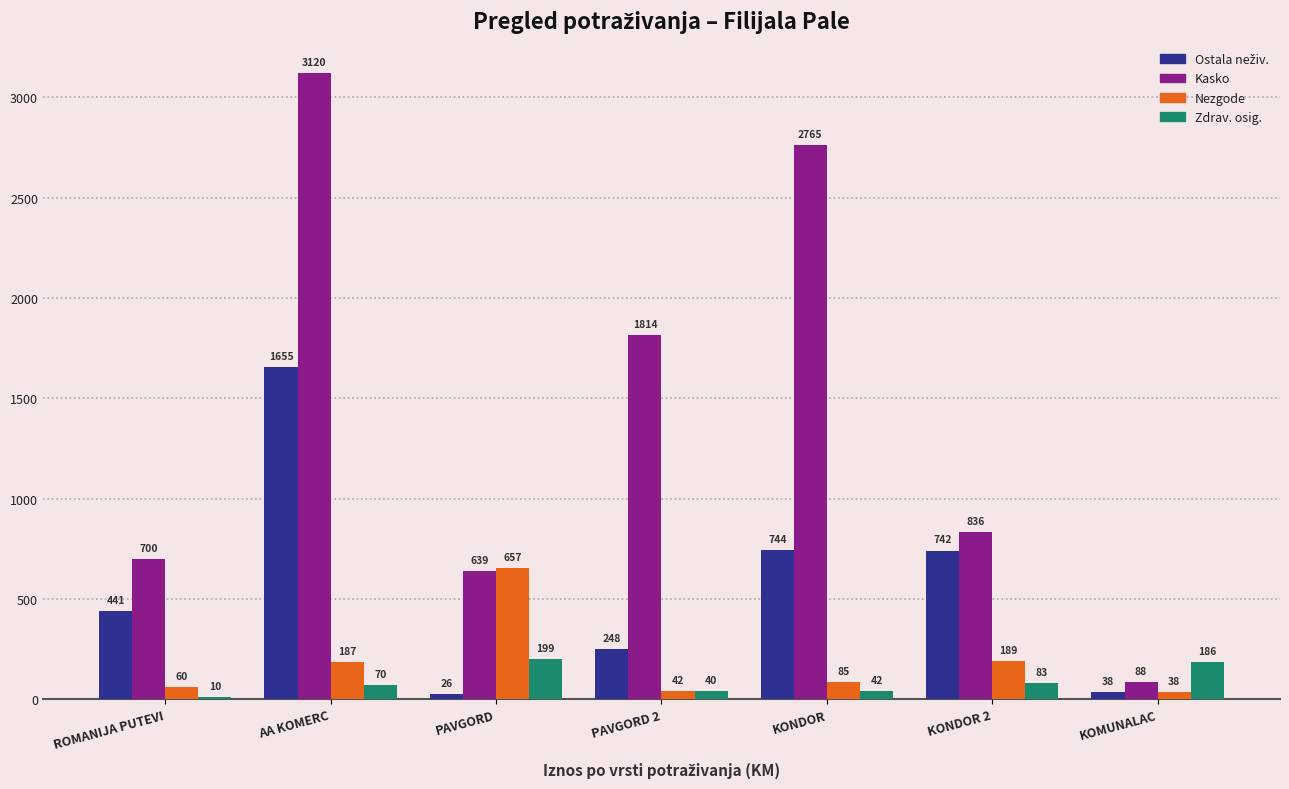

At which category is the sum across all series the highest?

AA KOMERC